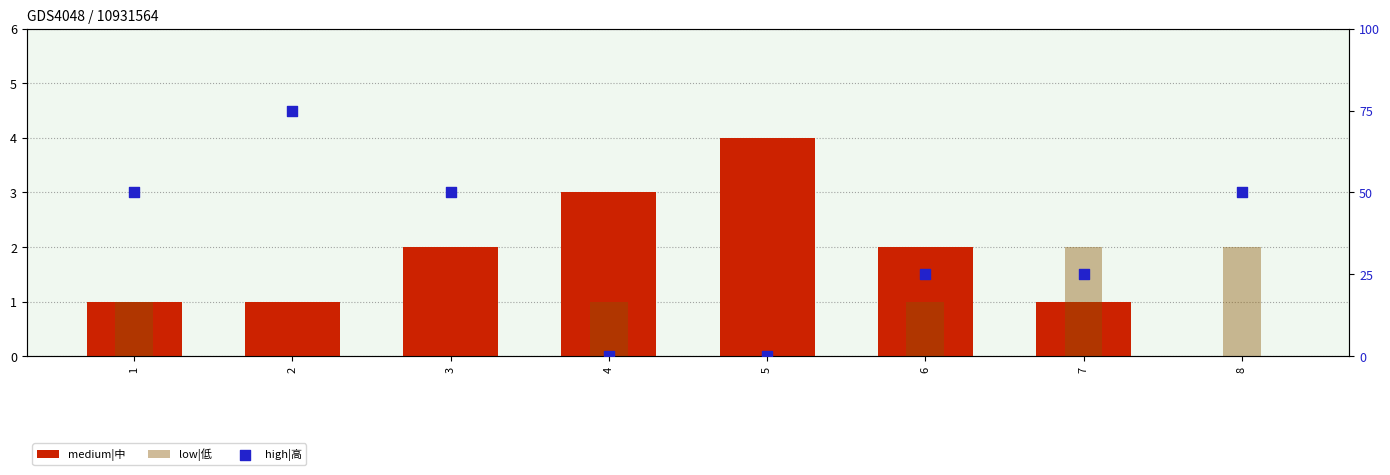

Is the value of high|高 at 8 greater than the value of medium|中 at 6?

Yes